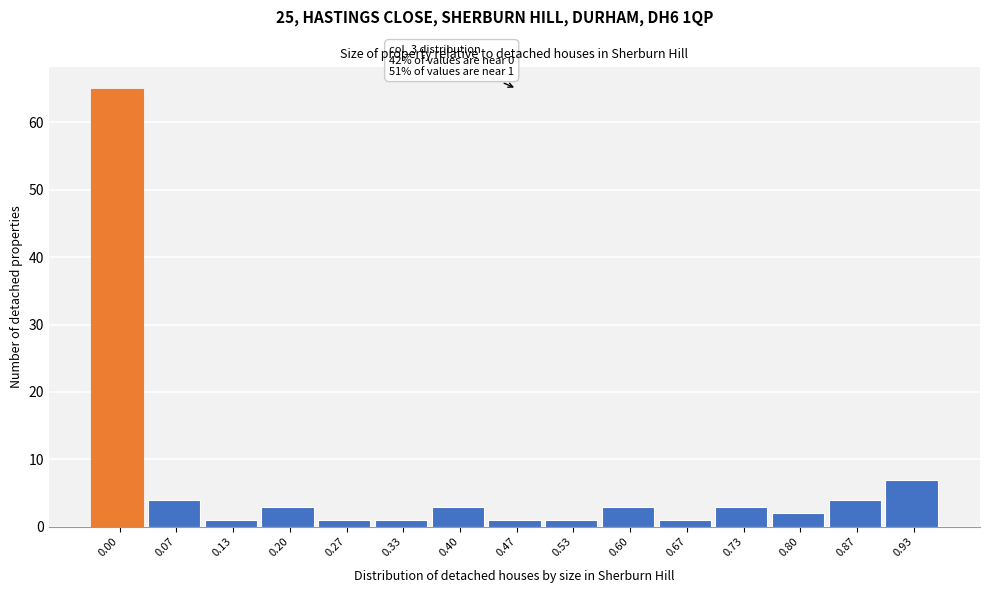

Reading right to left, what are all the values shown in this chart?

0.93=7	0.87=4	0.80=2	0.73=3	0.67=1	0.60=3	0.53=1	0.47=1	0.40=3	0.33=1	0.27=1	0.20=3	0.13=1	0.07=4	0.00=65